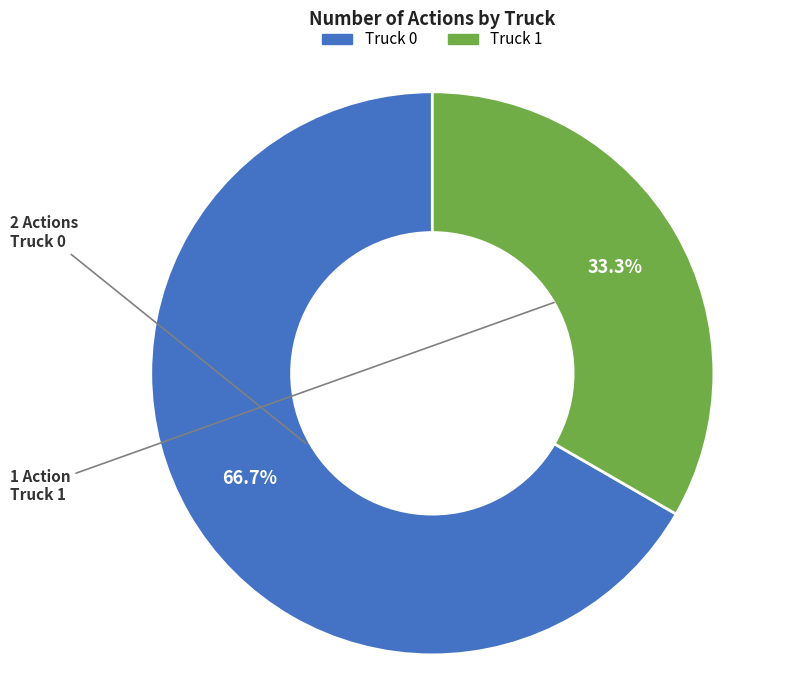

Is there a majority slice in this chart?

Yes